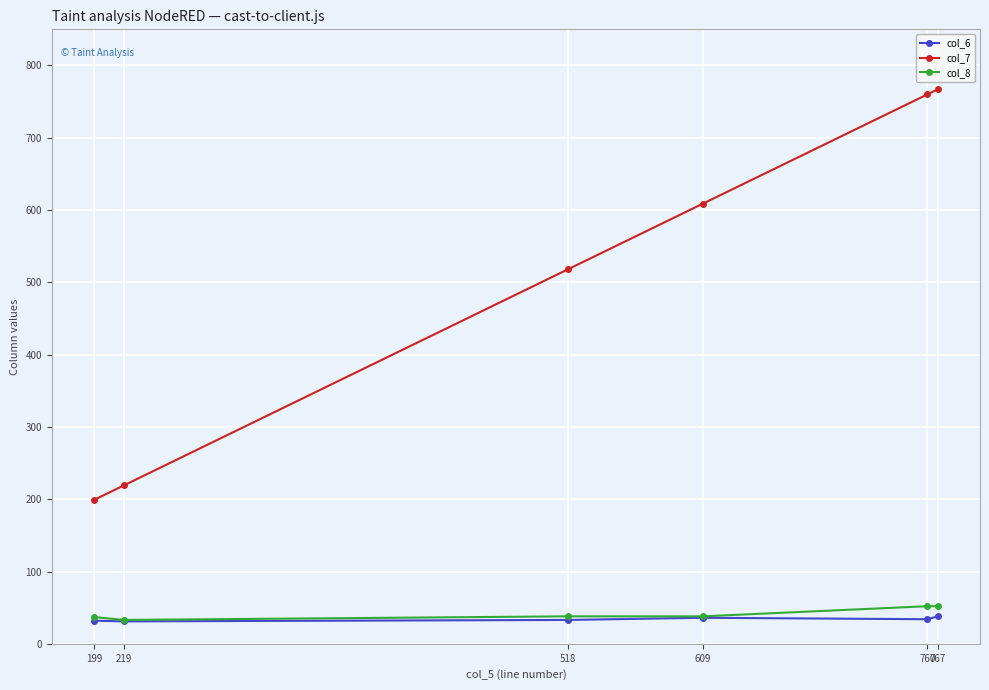

What is the difference between the col_8 values at 609 and 219?

5